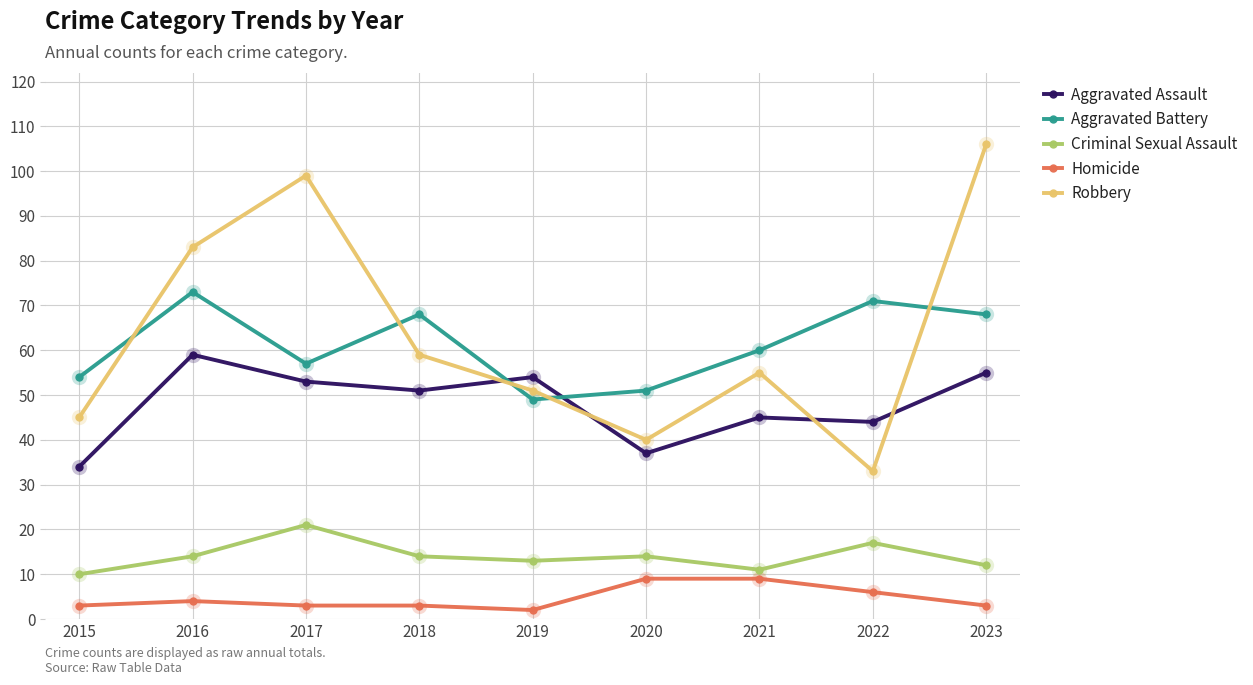

What is the difference between the highest and lowest values at 2017?

96